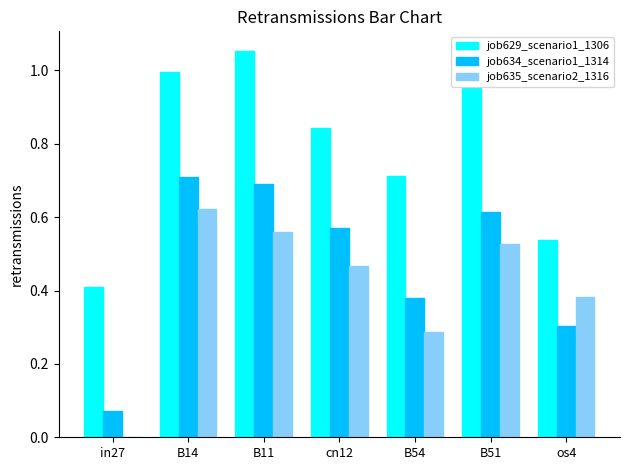

Which category has the highest value in the job629_scenario1_1306 series?

B11